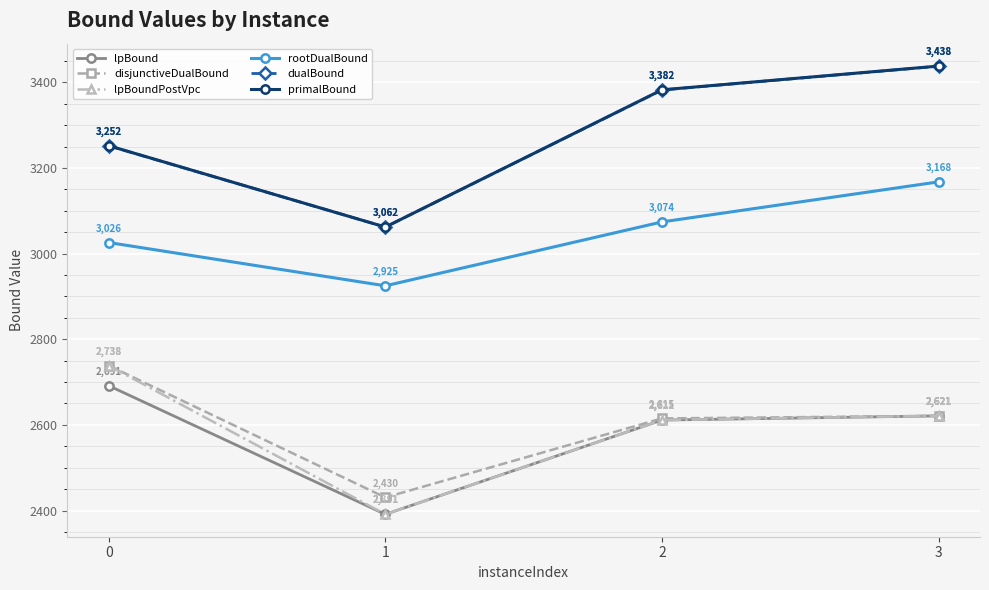

Is the value of disjunctiveDualBound at 2 greater than the value of lpBound at 1?

Yes